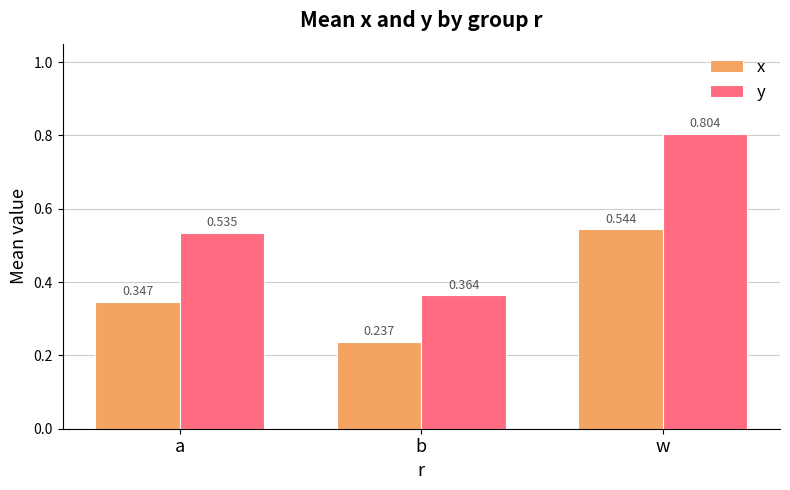

At which label is x closest to 0?

b